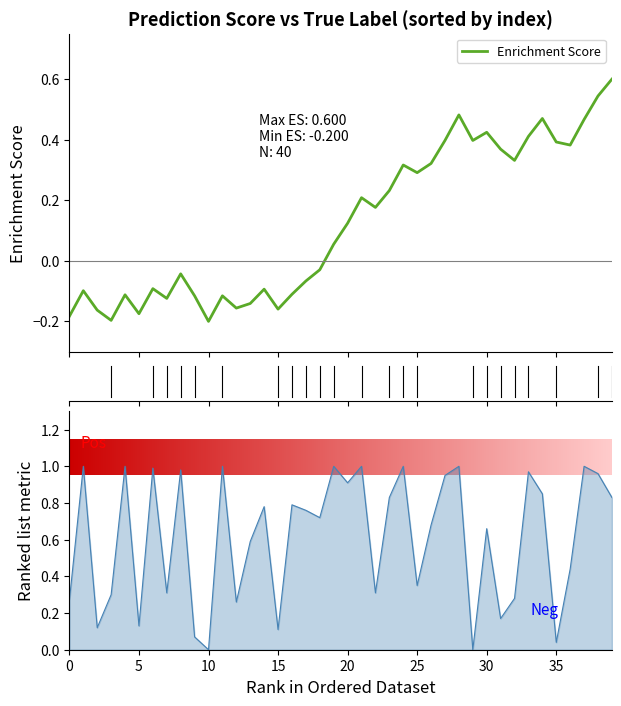

What is the greatest value displayed?

0.6